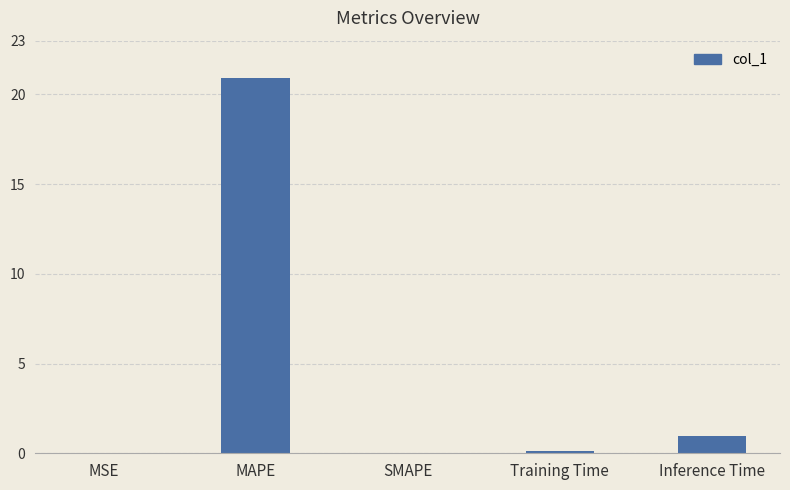

Which has a higher value, MAPE or Training Time?

MAPE